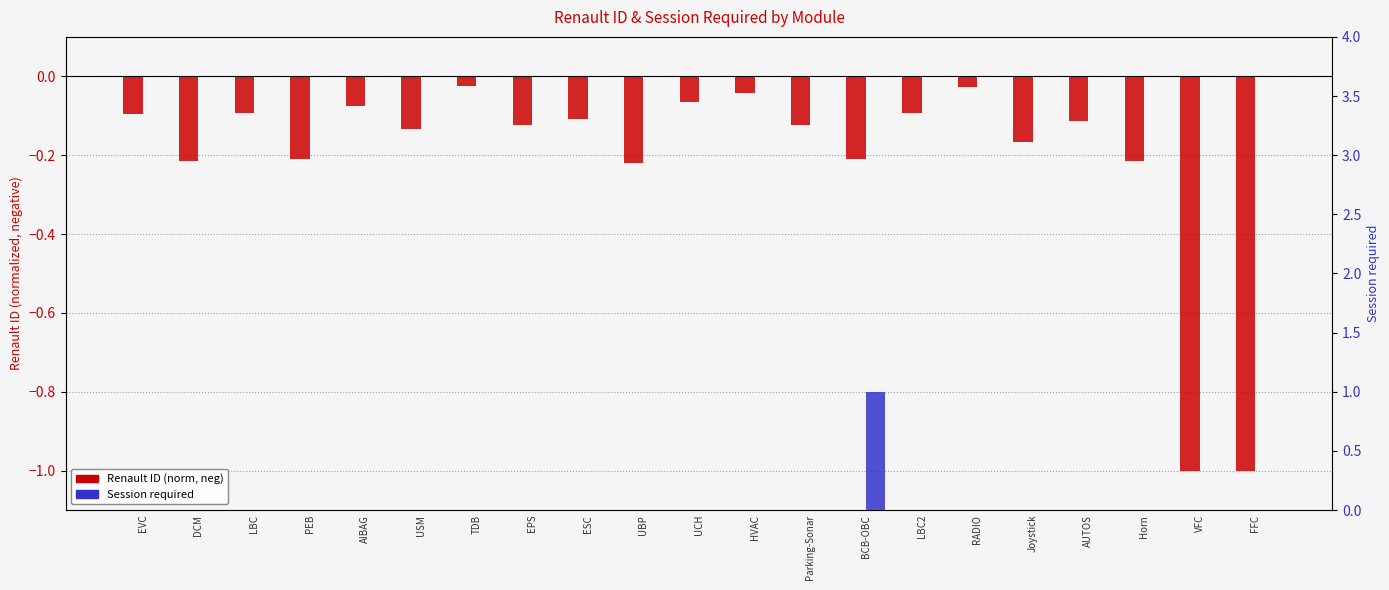

What is the difference between the maximum and minimum values in the Session required series?

1.0